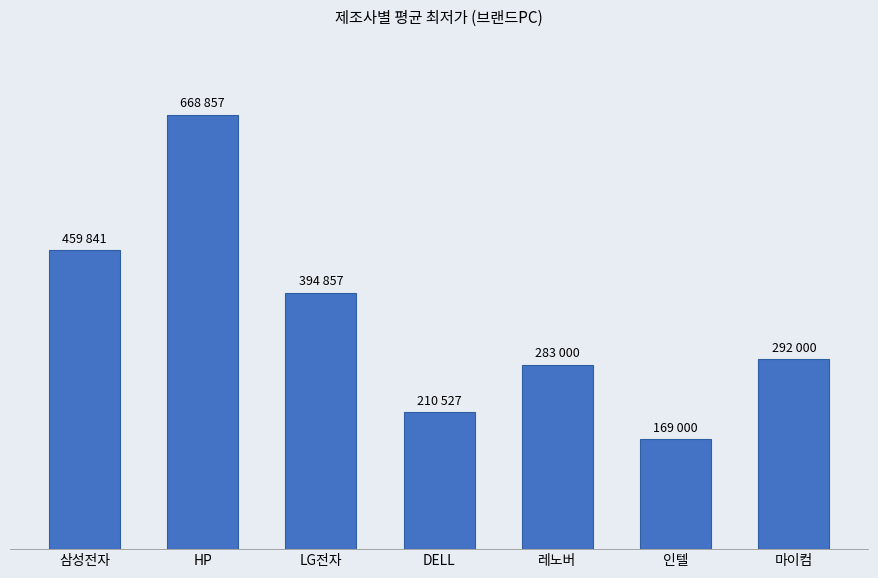

At which label does the data first exceed 292000?

삼성전자